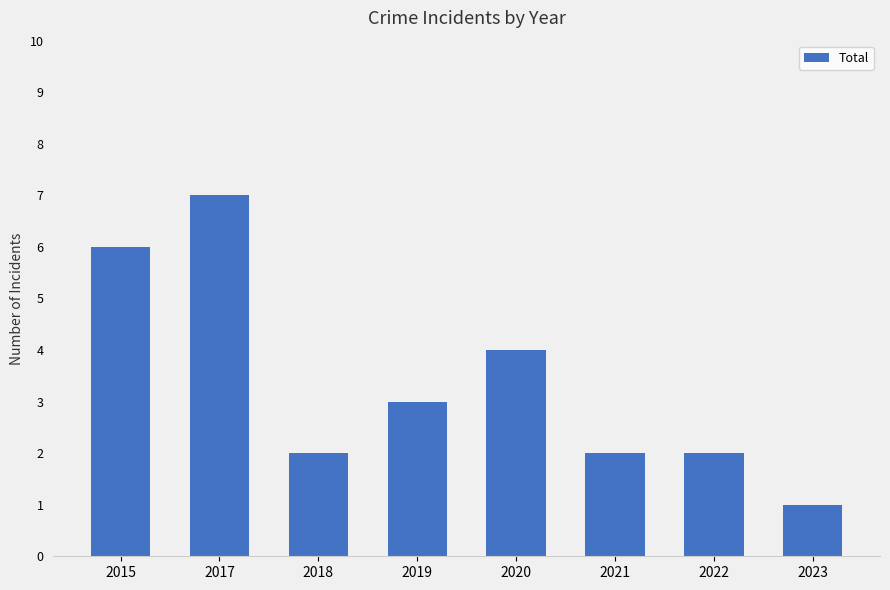

At which category does the chart reach its minimum across all series?

2023